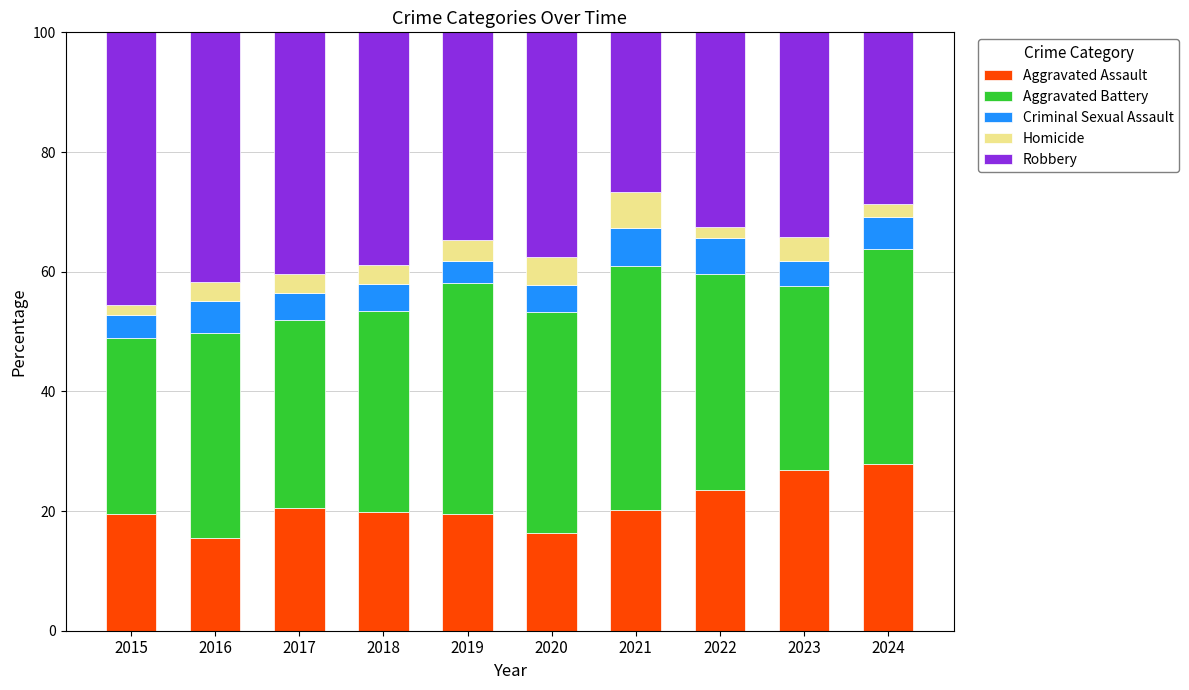

What is the total value across all series at 2016?

100.0